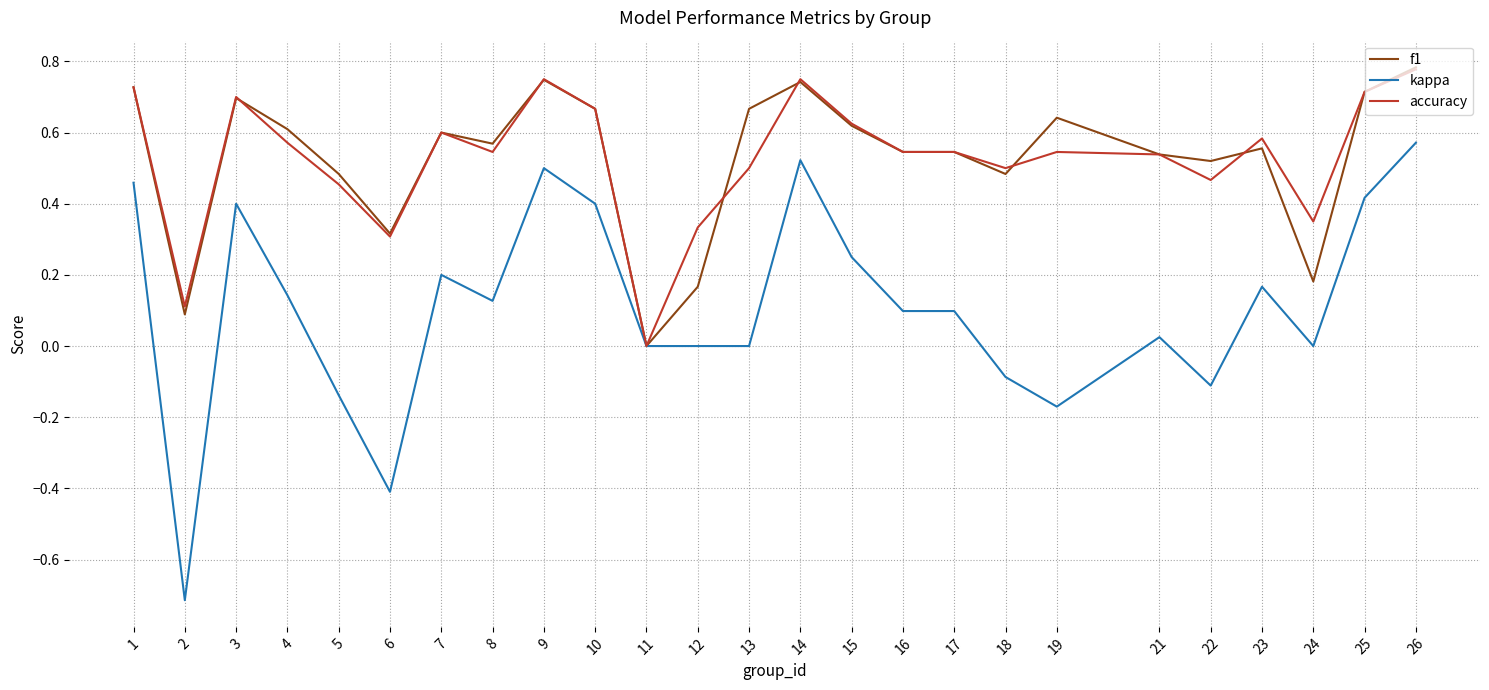

At 12, list the series in order from largest to smallest.

accuracy, f1, kappa